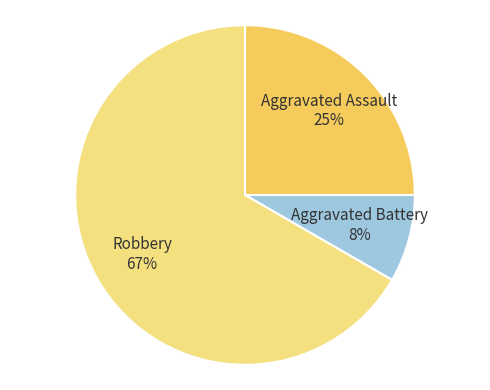

The Aggravated Battery slice represents 1% of the pie. True or false?

False